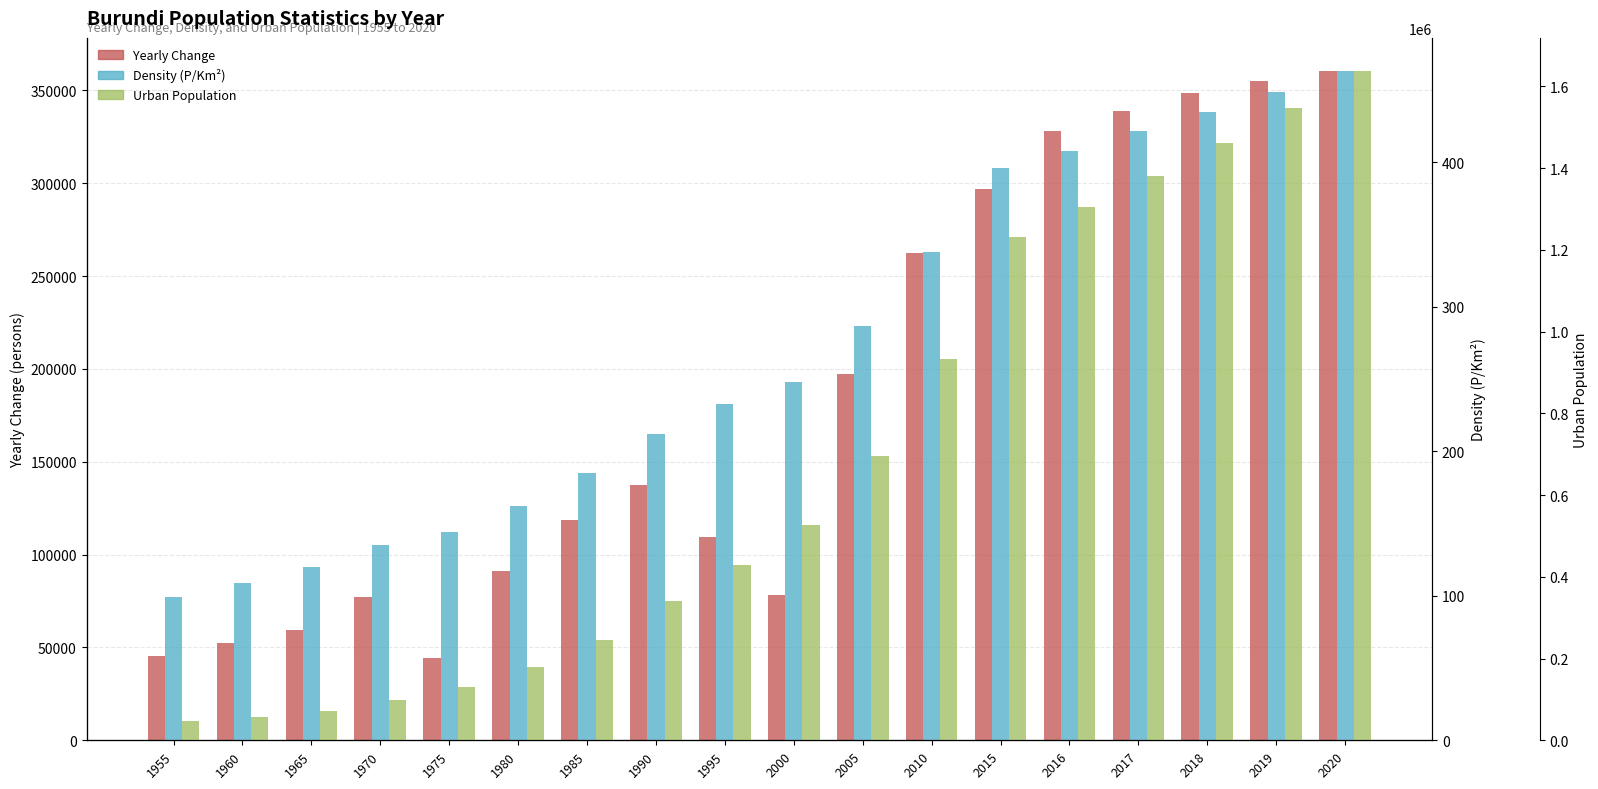

At which category does the chart reach its peak across all series?

2020